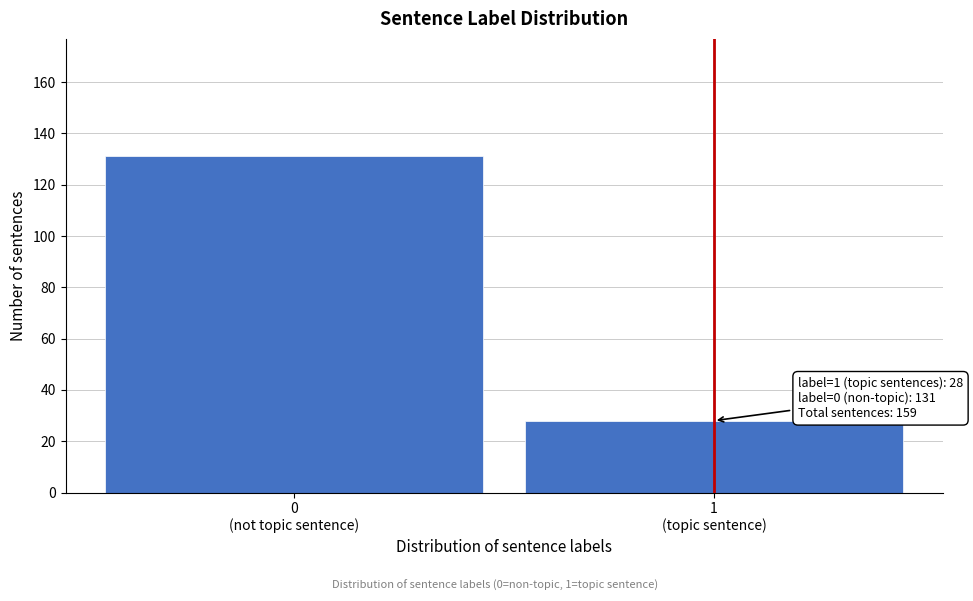

Reading right to left, extract all data points from this chart.

28	131